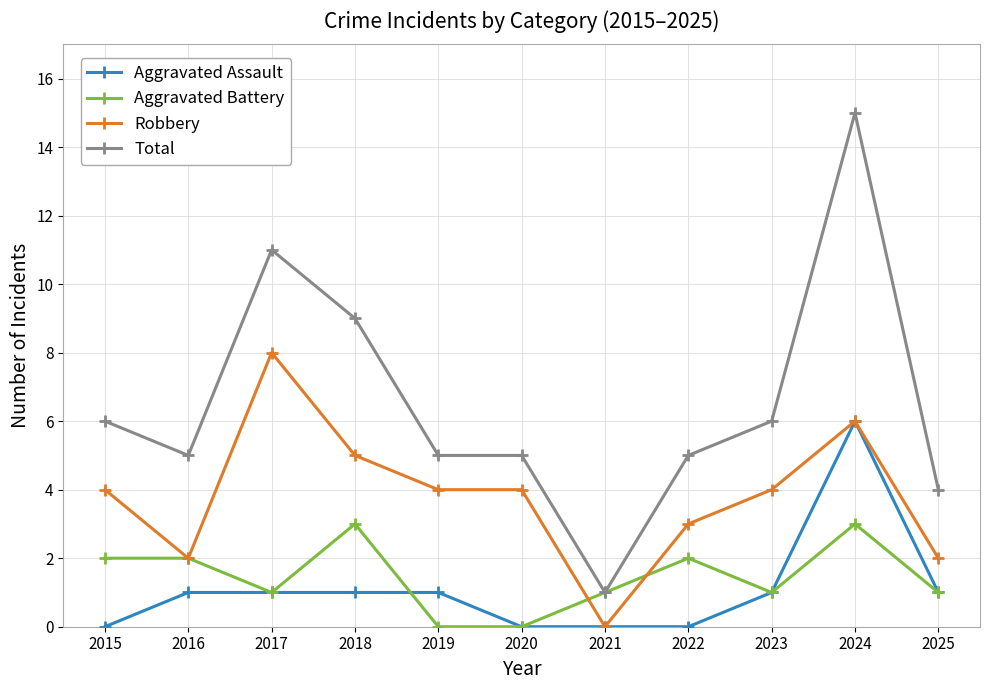

How many lines are shown in the chart?

4